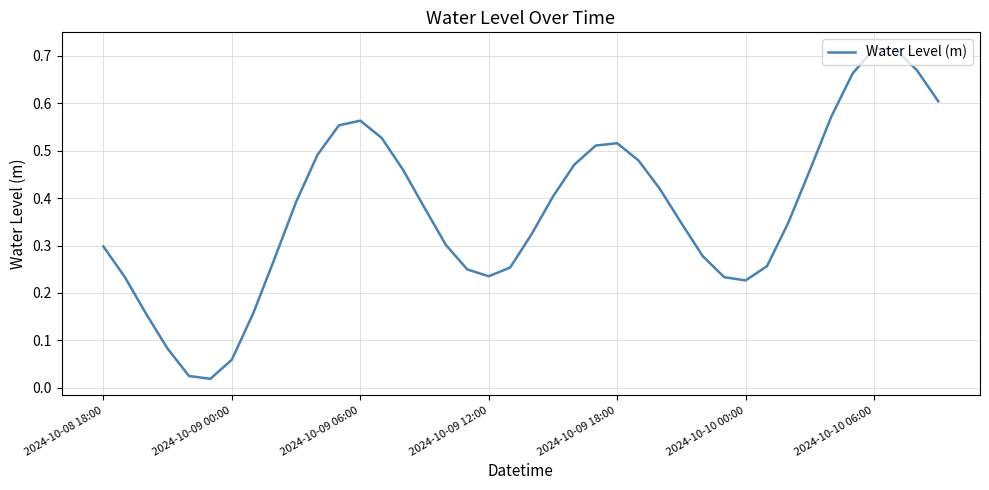

At which category does the data reach its first local peak?

2024-10-09 06:00